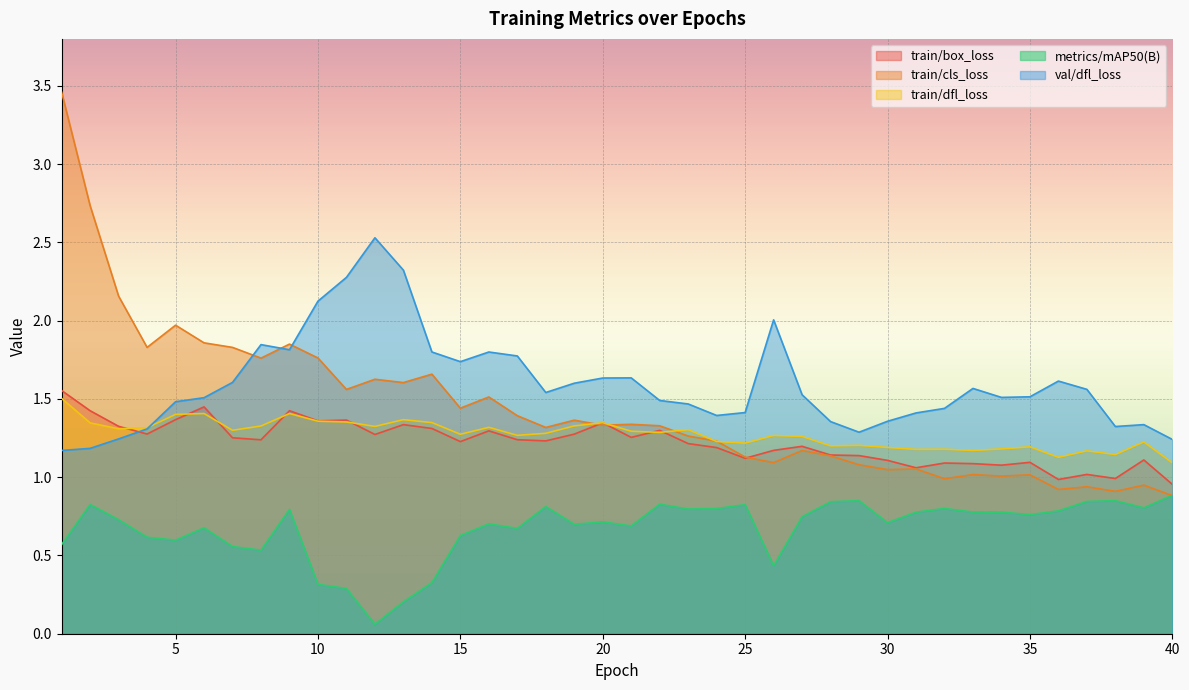

Where is the first local maximum for train/box_loss?

6